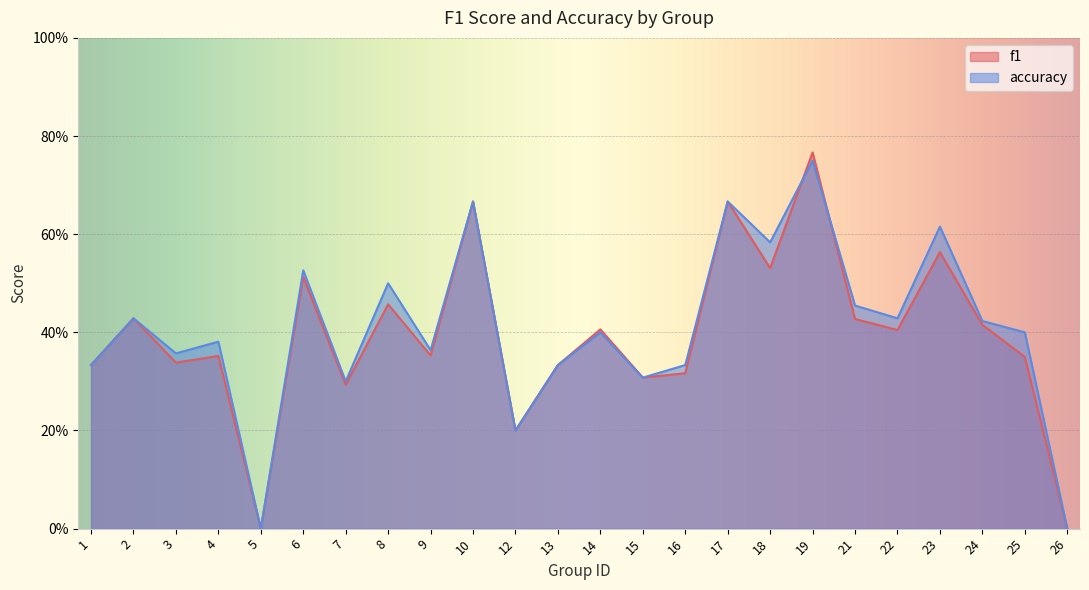

Between 19 and 21, which is larger?

19